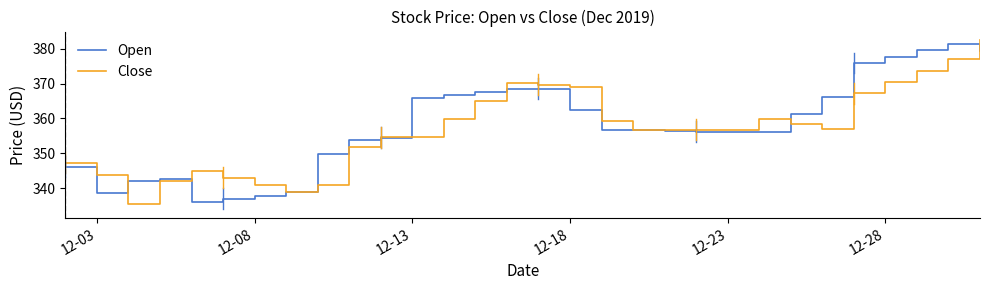

What is the difference between the maximum and second lowest values in the Open series?

44.5